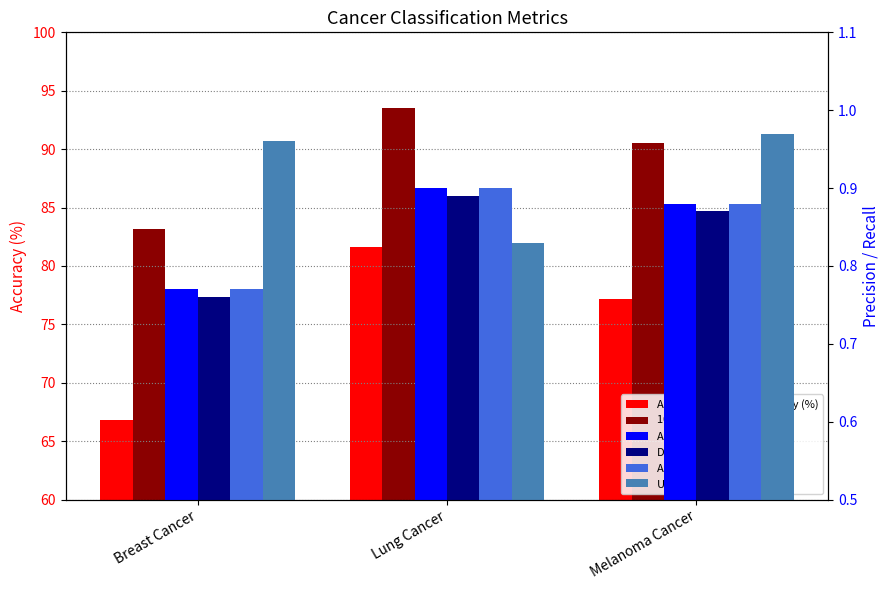

What is the minimum value for Average Precision?

0.8